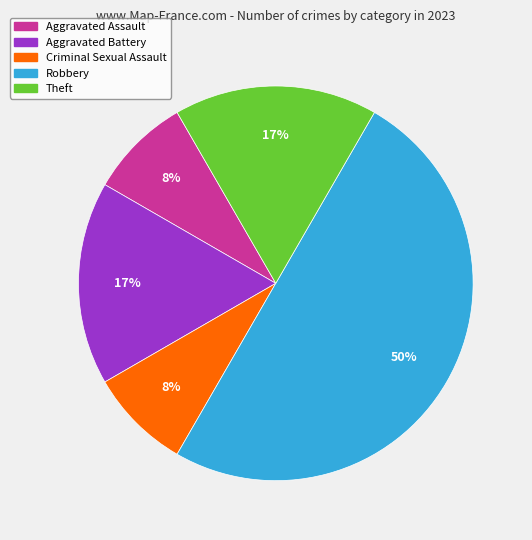

Is Criminal Sexual Assault the majority of the pie?

No